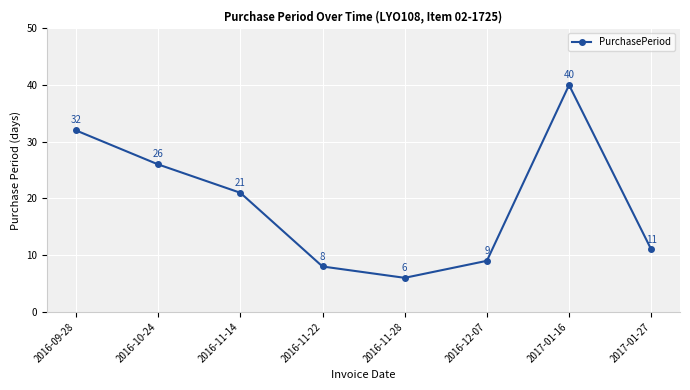

List the labels in order of value, smallest first.

2016-11-28, 2016-11-22, 2016-12-07, 2017-01-27, 2016-11-14, 2016-10-24, 2016-09-28, 2017-01-16